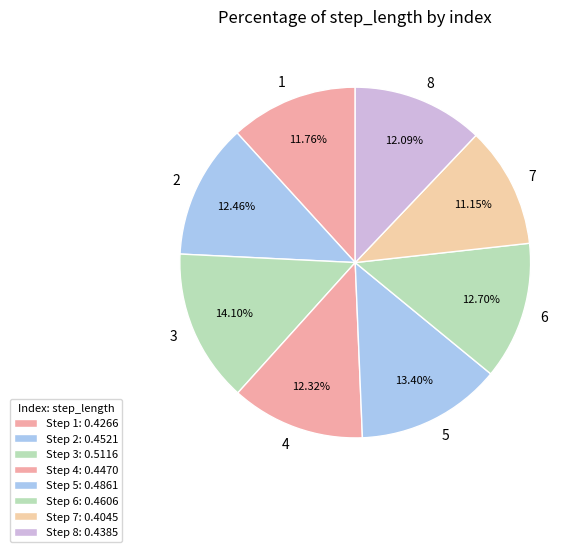

Is it true that 1 is 12% of the pie?

True